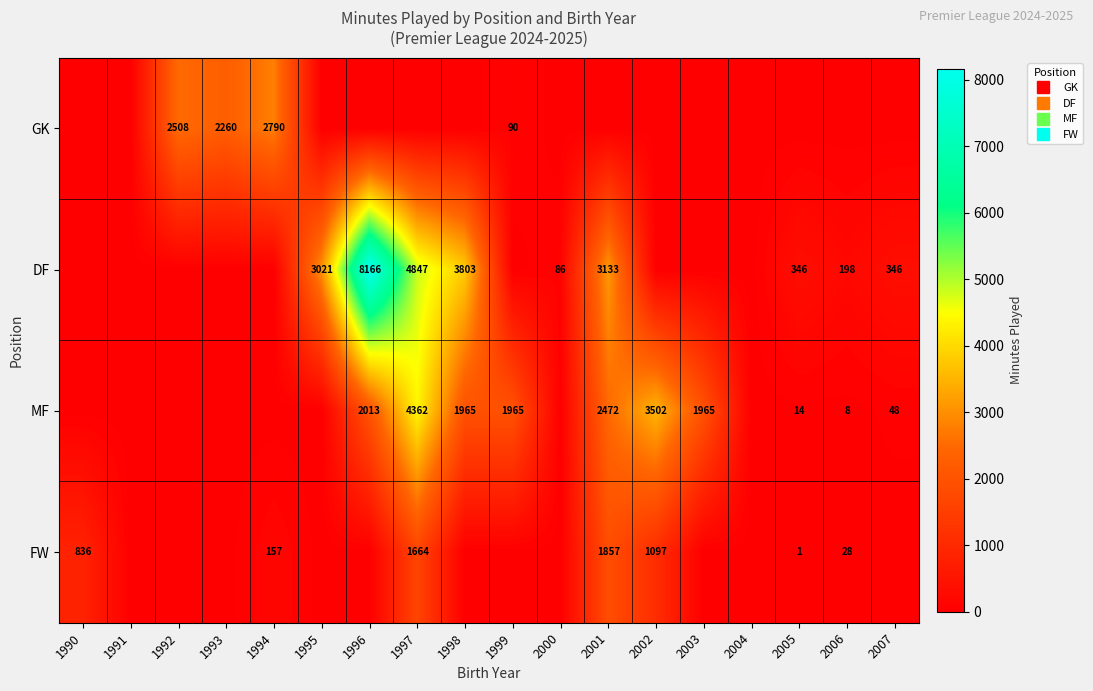

Which series has the largest total across all categories?

DF